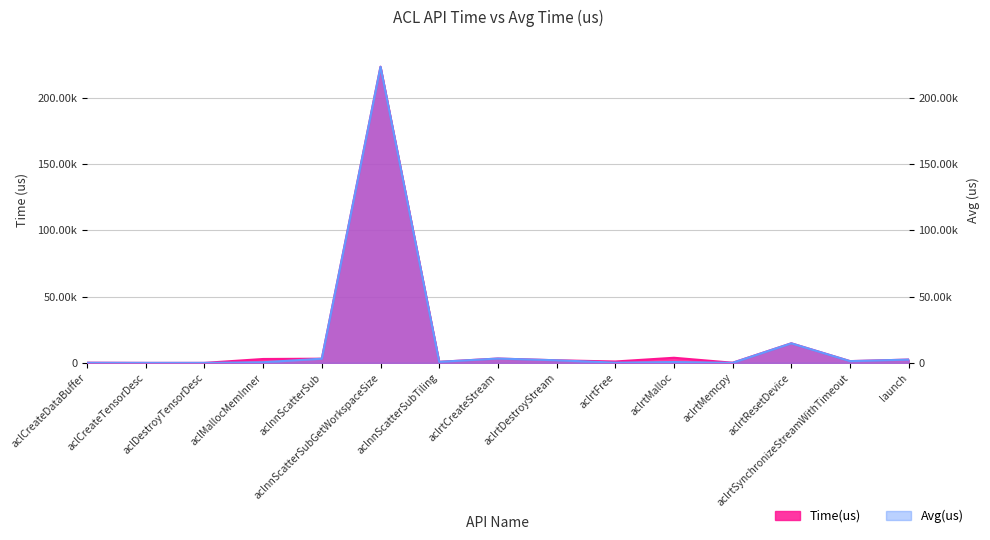

Read the Avg(us) value at aclrtSynchronizeStreamWithTimeout.

1336.5